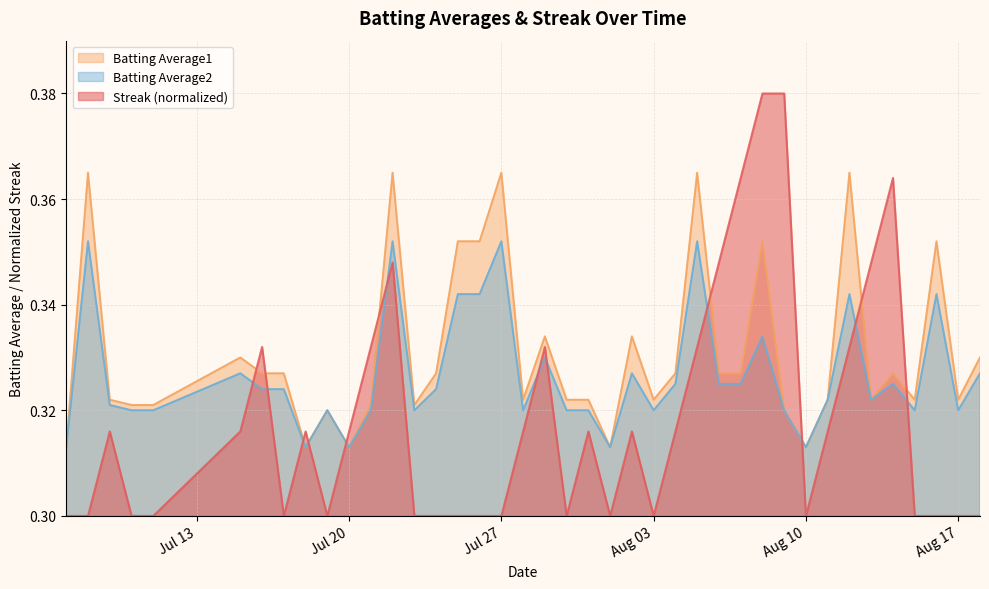

What is the difference between the maximum and minimum values in the Streak series?

0.1